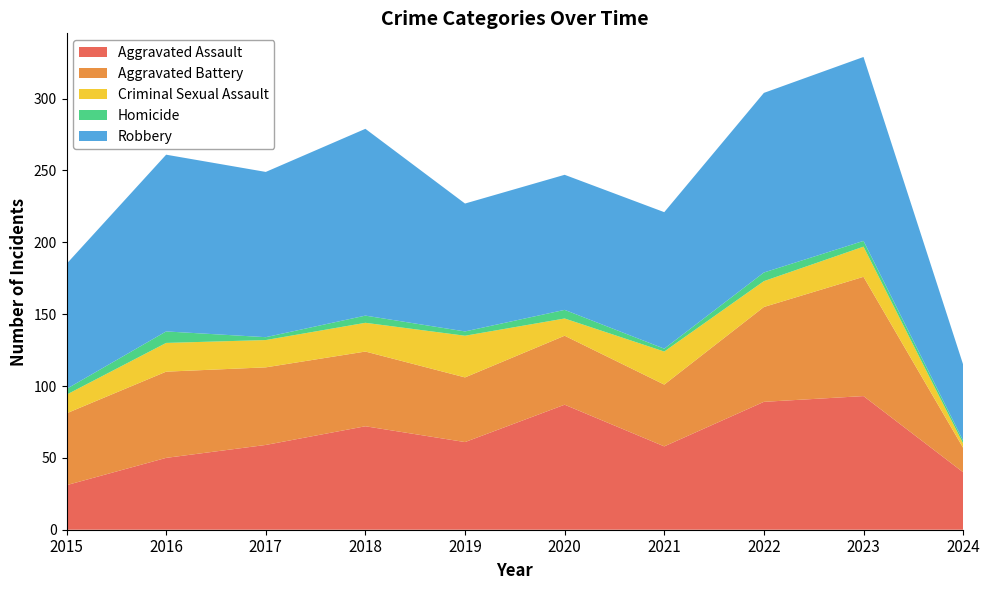

Reading right to left, extract all data points from this chart.

Aggravated Assault: 2024=40	2023=93	2022=89	2021=58	2020=87	2019=61	2018=72	2017=59	2016=50	2015=31
Aggravated Battery: 2024=17	2023=83	2022=66	2021=43	2020=48	2019=45	2018=52	2017=54	2016=60	2015=50
Criminal Sexual Assault: 2024=3	2023=21	2022=18	2021=23	2020=12	2019=29	2018=20	2017=19	2016=20	2015=13
Homicide: 2024=2	2023=4	2022=6	2021=2	2020=6	2019=3	2018=5	2017=2	2016=8	2015=4
Robbery: 2024=53	2023=128	2022=125	2021=95	2020=94	2019=89	2018=130	2017=115	2016=123	2015=87